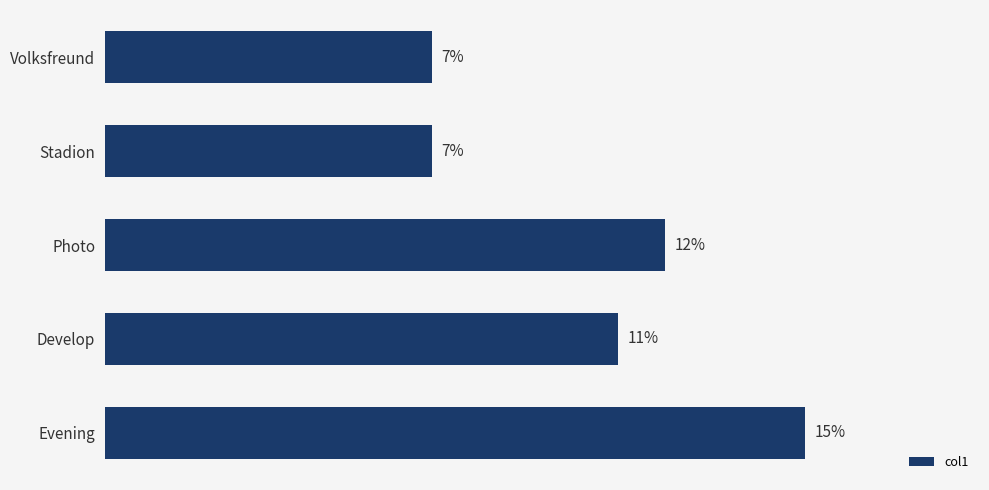

At which label is the value closest to 11?

Develop